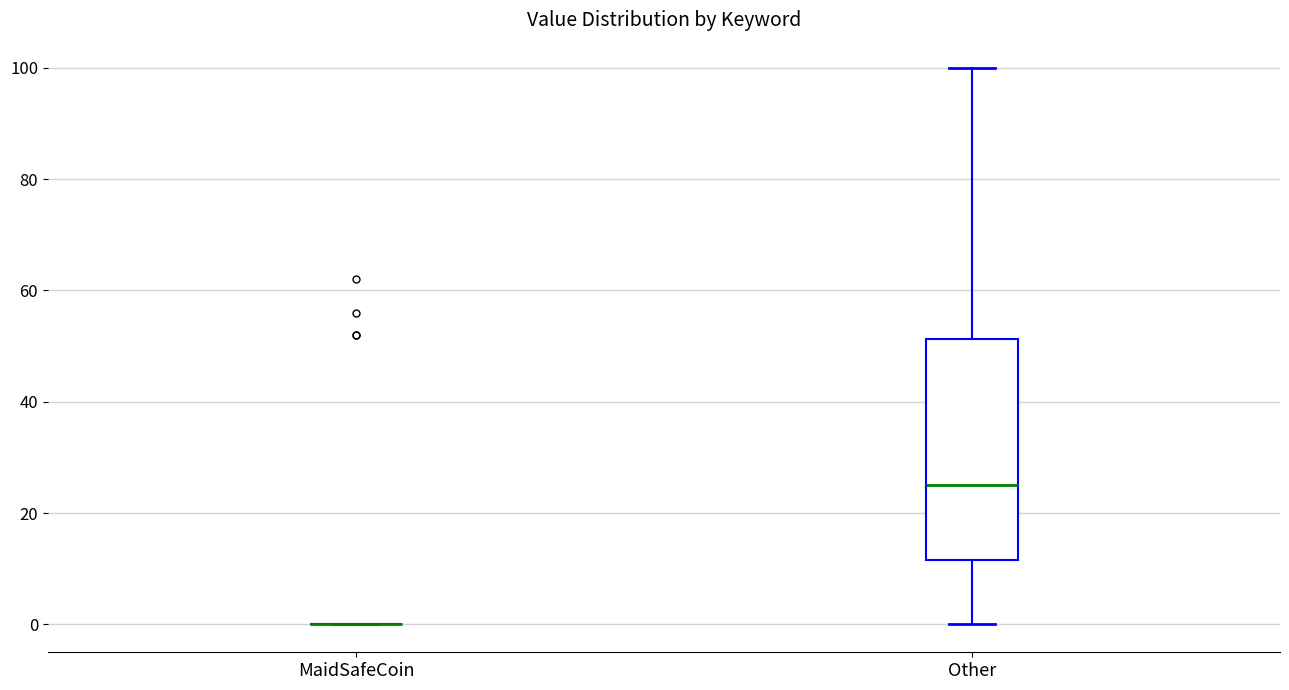

Reading left to right, read every box against the y-axis: the position of its median line, the range the box covers, and the ends of its whiskers. The values are not printed on the chart, so give them approximately, as read against the axis.

MaidSafeCoin: box collapsed to a line at 0, whiskers 0 to 0
Other: median 26, box 12 to 52, whiskers 0 to 100